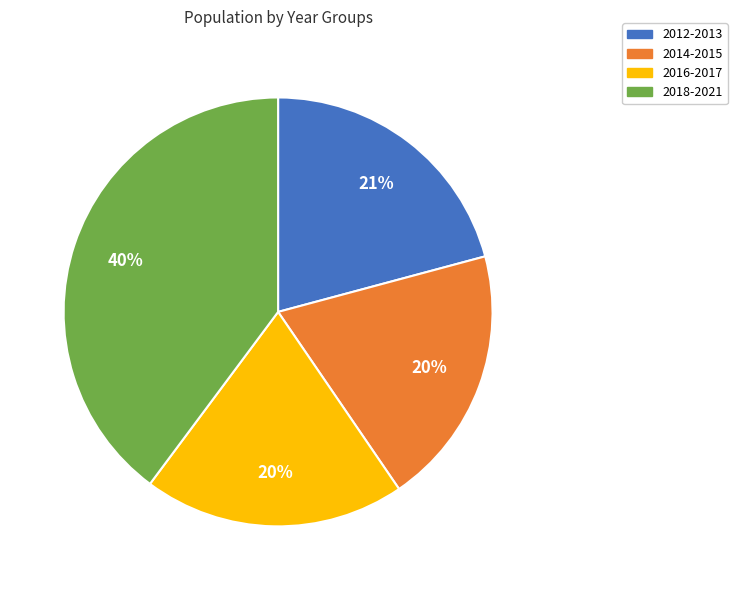

How many segments does this pie chart have?

4